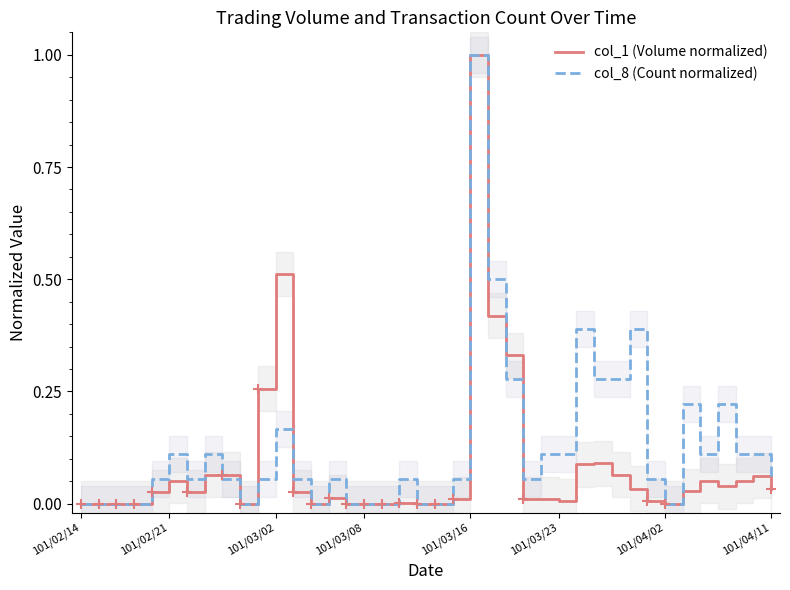

Between 31 and 15, which is larger?

31